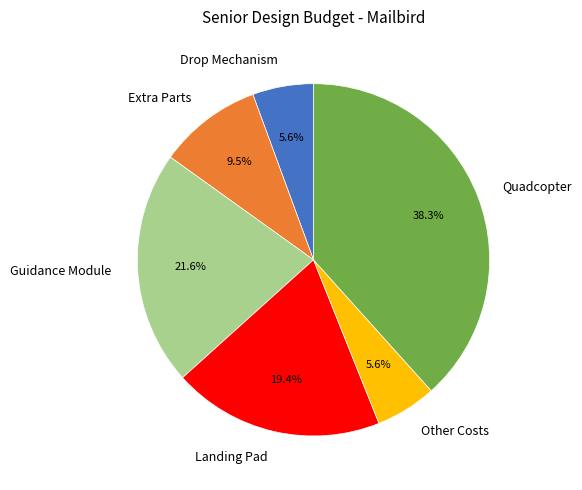

Which has a higher value, Quadcopter or Landing Pad?

Quadcopter